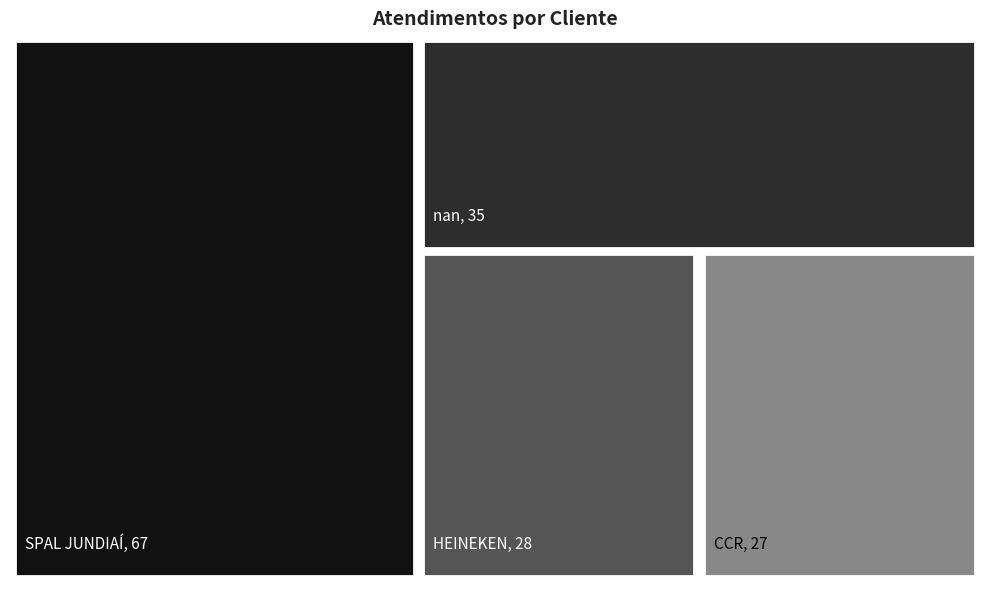

Which has a higher value, SPAL JUNDIAÍ or HEINEKEN?

SPAL JUNDIAÍ